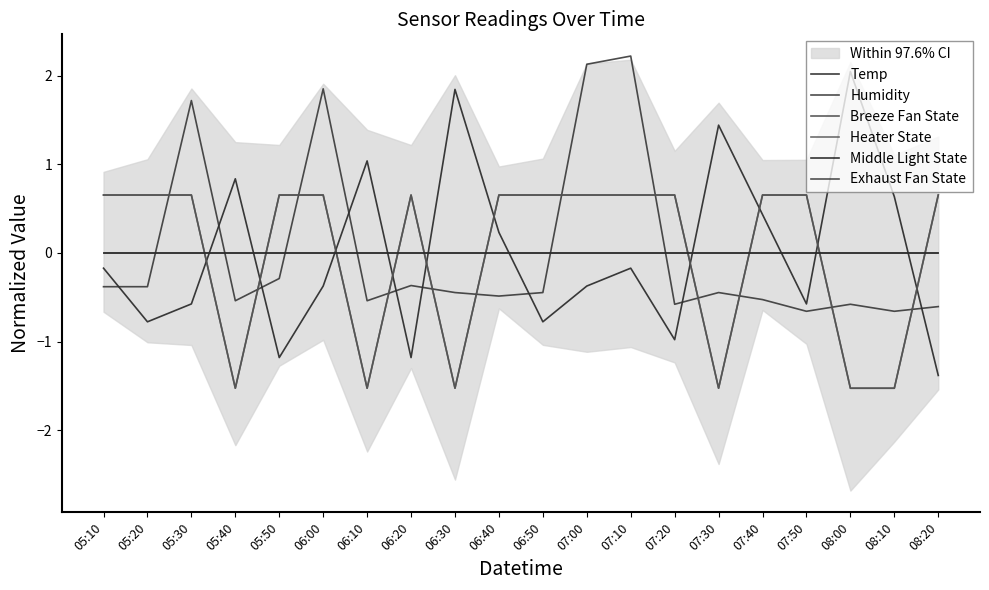

Which series has the largest total across all categories?

Humidity